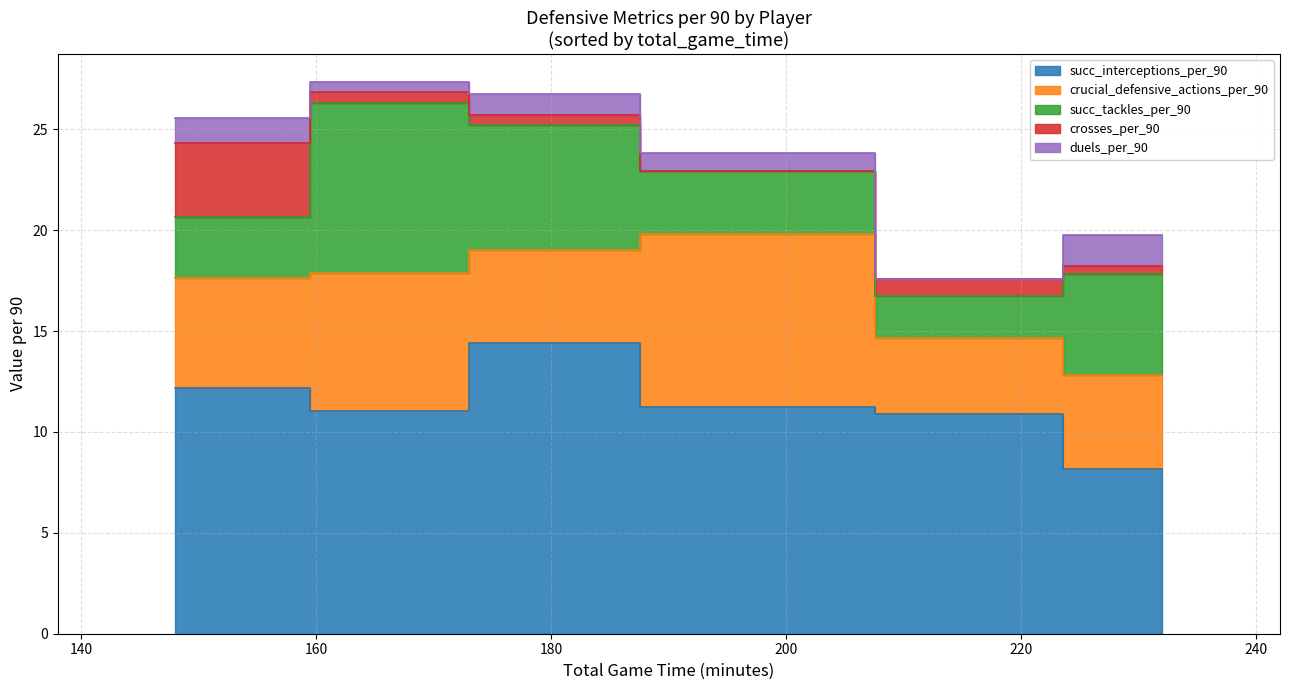

Reading right to left, what are all the values shown in this chart?

succ_interceptions_per_90: Mokshesh Reddy Busireddy=11.2	Kanav Kutty=12.2	Jace D=10.9	Ngamgunsem Gugun Lotjem=14.4	Adhrit Rai=11.1	Rohit S=8.1
crucial_defensive_actions_per_90: Mokshesh Reddy Busireddy=8.6	Kanav Kutty=5.5	Jace D=3.8	Ngamgunsem Gugun Lotjem=4.6	Adhrit Rai=6.8	Rohit S=4.7
succ_tackles_per_90: Mokshesh Reddy Busireddy=3.1	Kanav Kutty=3.0	Jace D=2.1	Ngamgunsem Gugun Lotjem=6.2	Adhrit Rai=8.4	Rohit S=5.0
crosses_per_90: Mokshesh Reddy Busireddy=0.0	Kanav Kutty=3.6	Jace D=0.8	Ngamgunsem Gugun Lotjem=0.5	Adhrit Rai=0.5	Rohit S=0.4
duels_per_90: Mokshesh Reddy Busireddy=0.9	Kanav Kutty=1.2	Jace D=0.0	Ngamgunsem Gugun Lotjem=1.0	Adhrit Rai=0.5	Rohit S=1.6